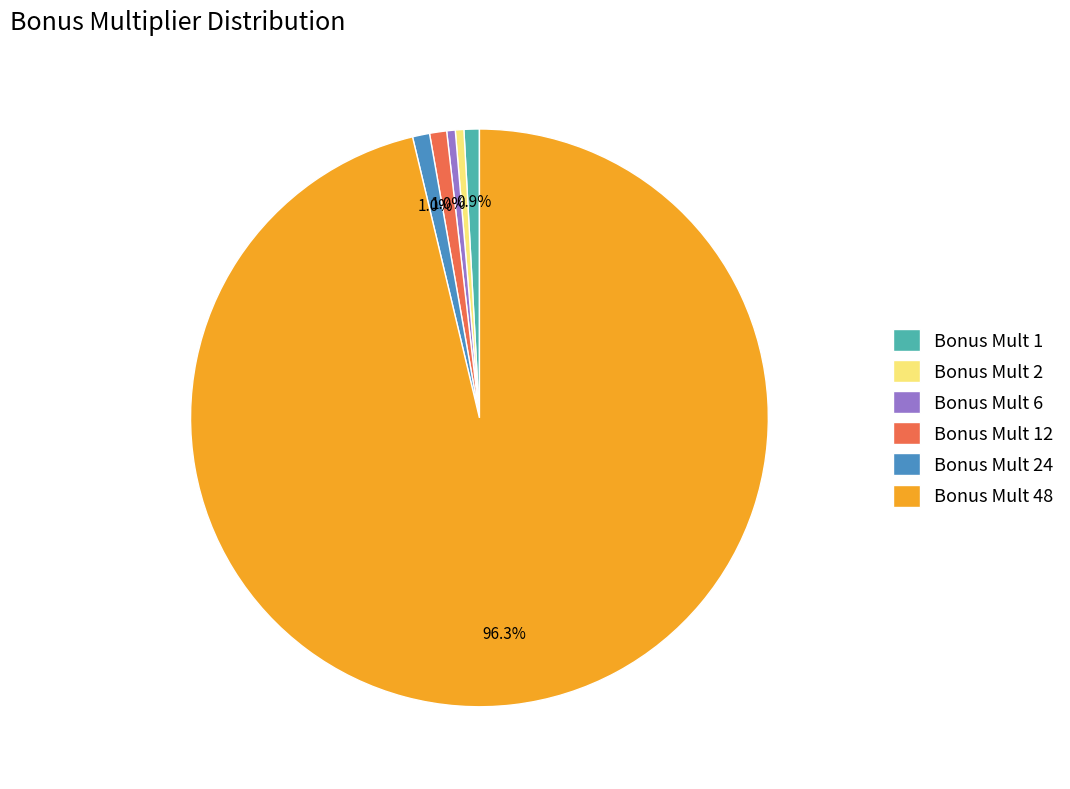

Is the sum of Bonus Mult 6 and Bonus Mult 1 greater than half?

No